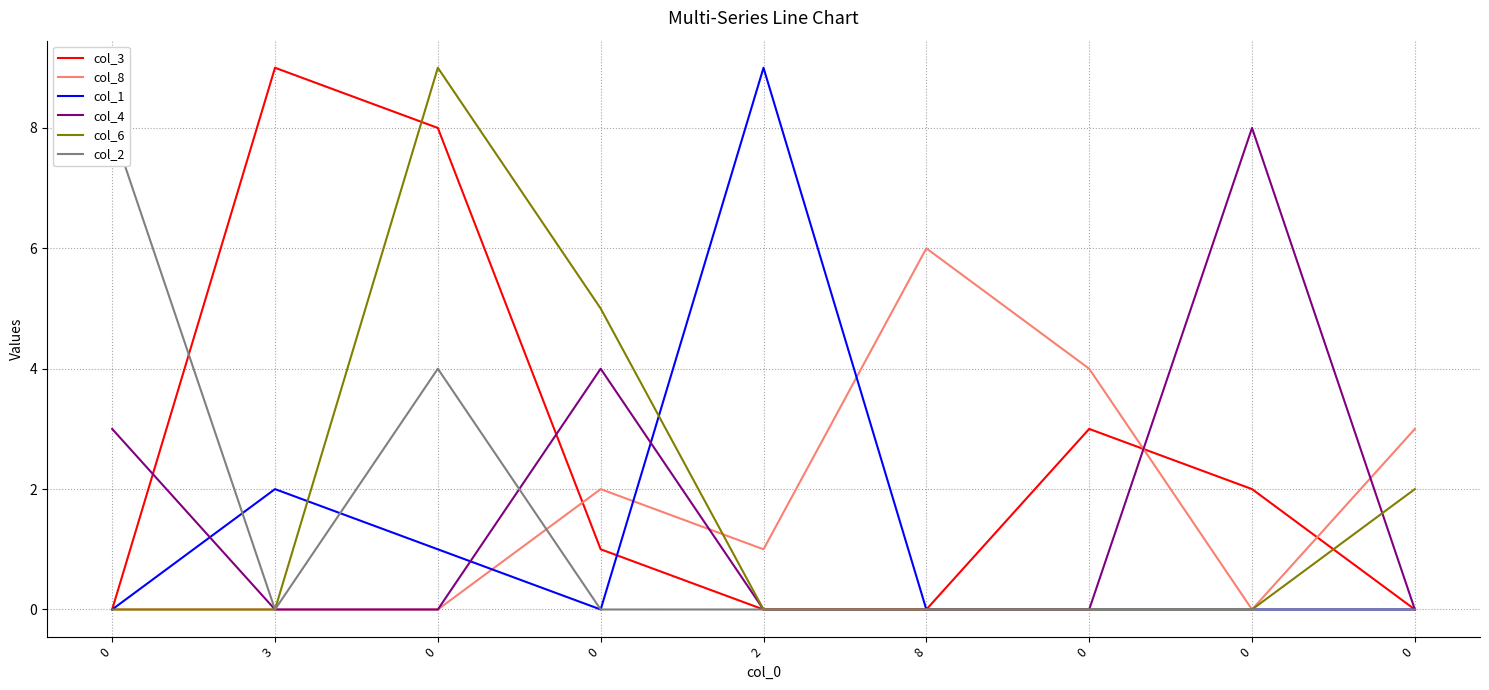

At how many categories does at least one series exceed 8?

3